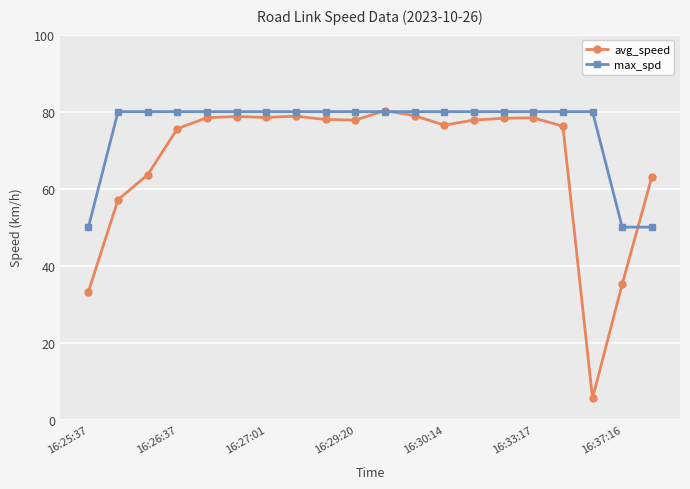

How many categories are shown in the chart?

20